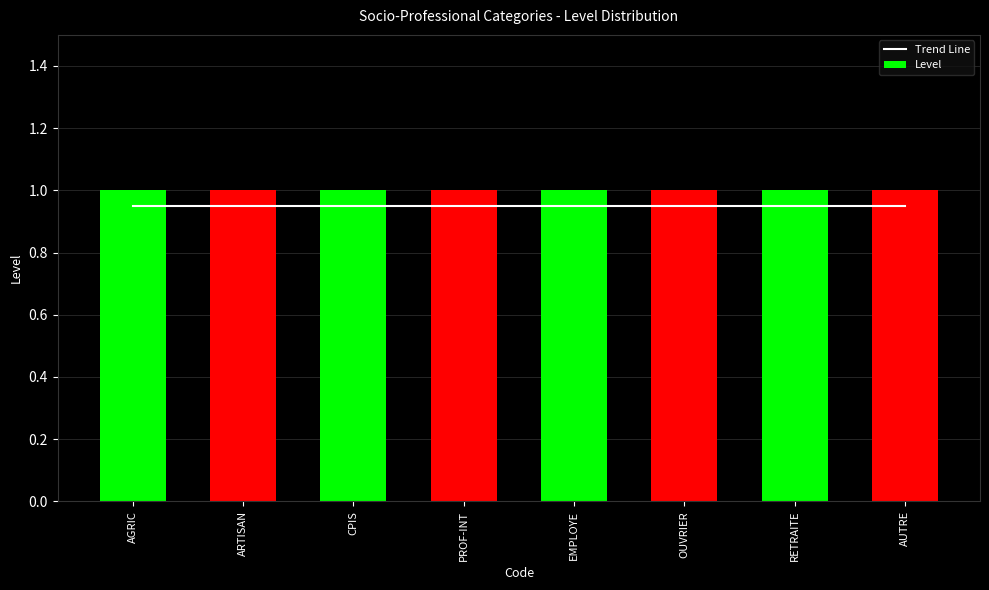

At AGRIC, list the series in order from largest to smallest.

Level, Trend Line